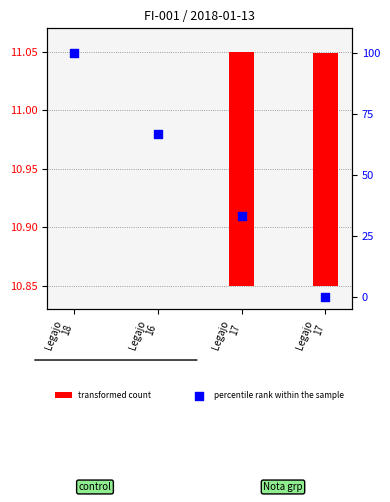

Between Legajo
17 and Legajo
16, which is larger?

Legajo
16